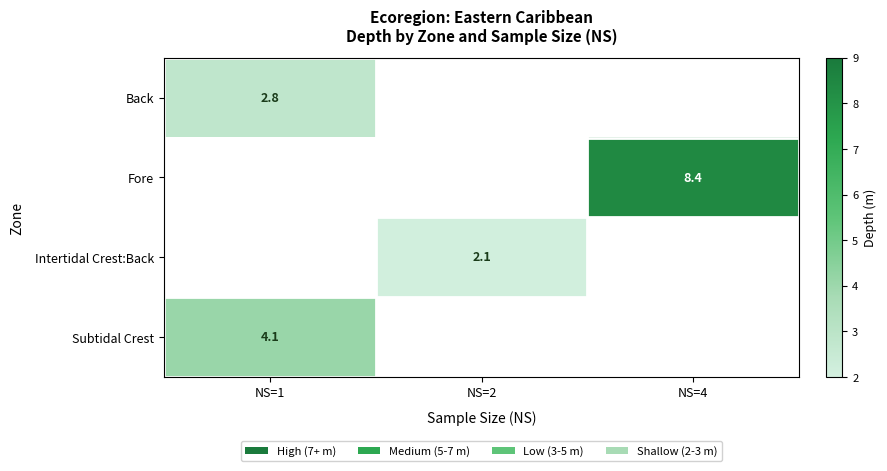

The Intertidal Crest:Back series shows 2.1 at NS=2. True or false?

True